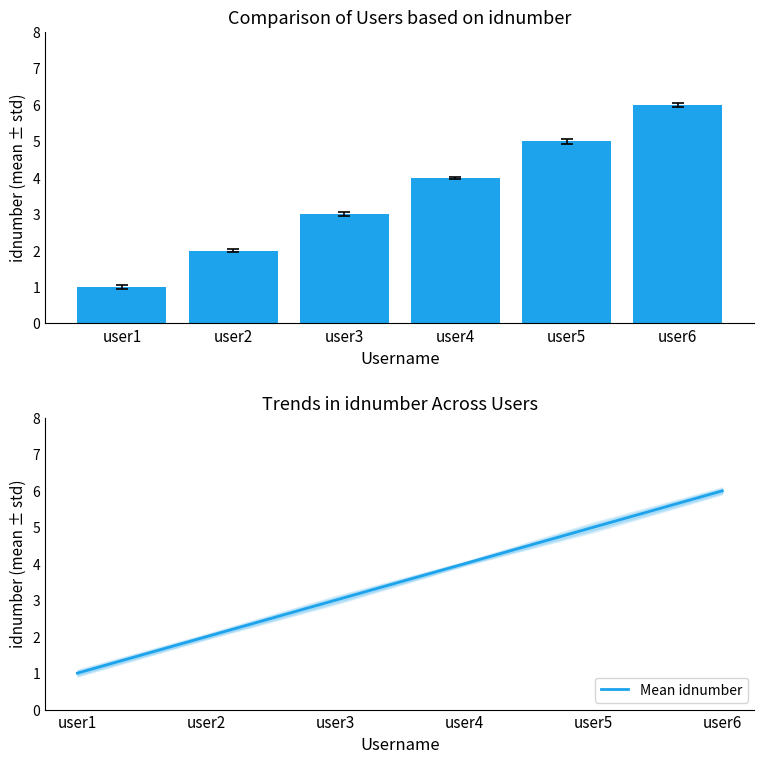

How many idnumber values are between 2 and 5?

4